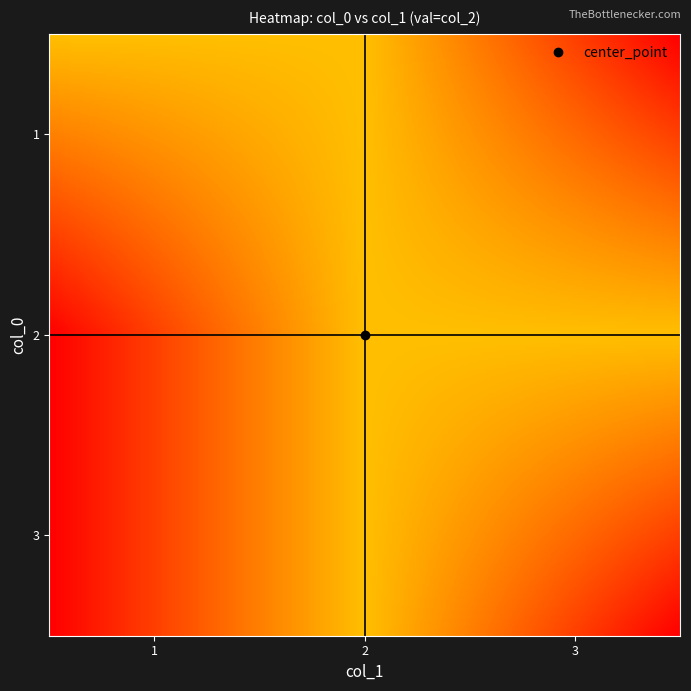

What is the average value of the 2 series?

2